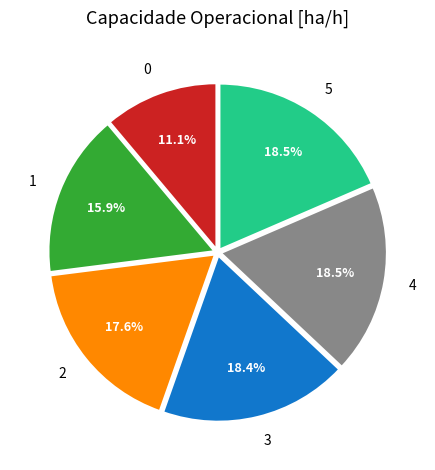

Between 1 and 3, which is larger?

3